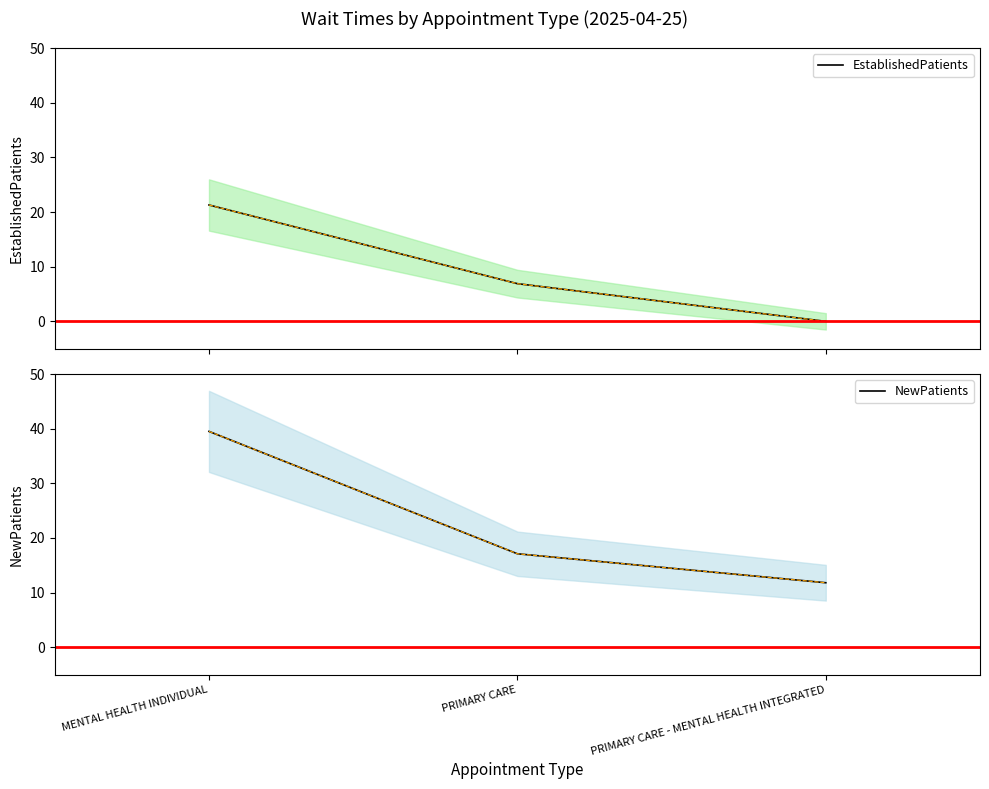

What is the value of the EstablishedPatients point at the 2nd from the left?

6.9